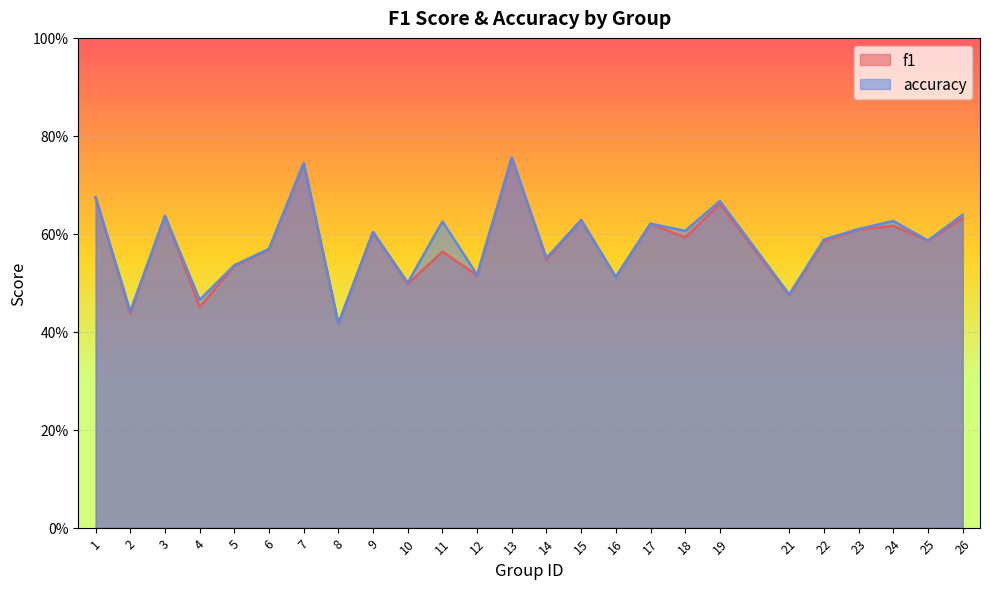

Is it true that accuracy equals 0.6 at 17?

True